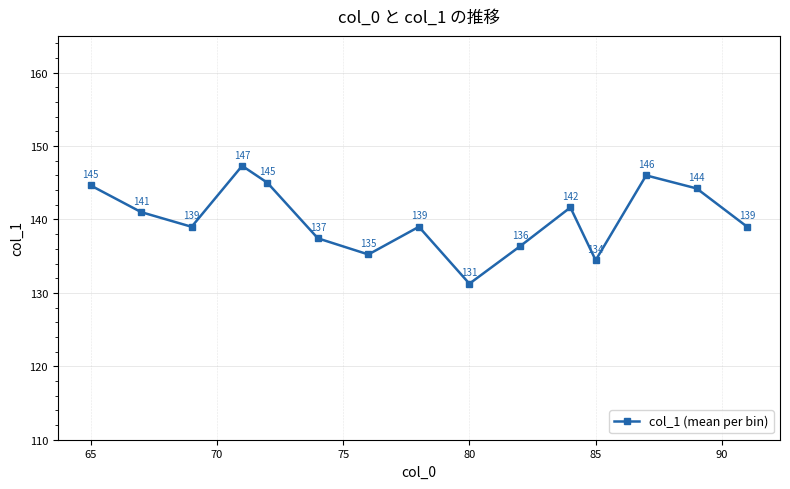

What is the greatest value displayed?

147.3